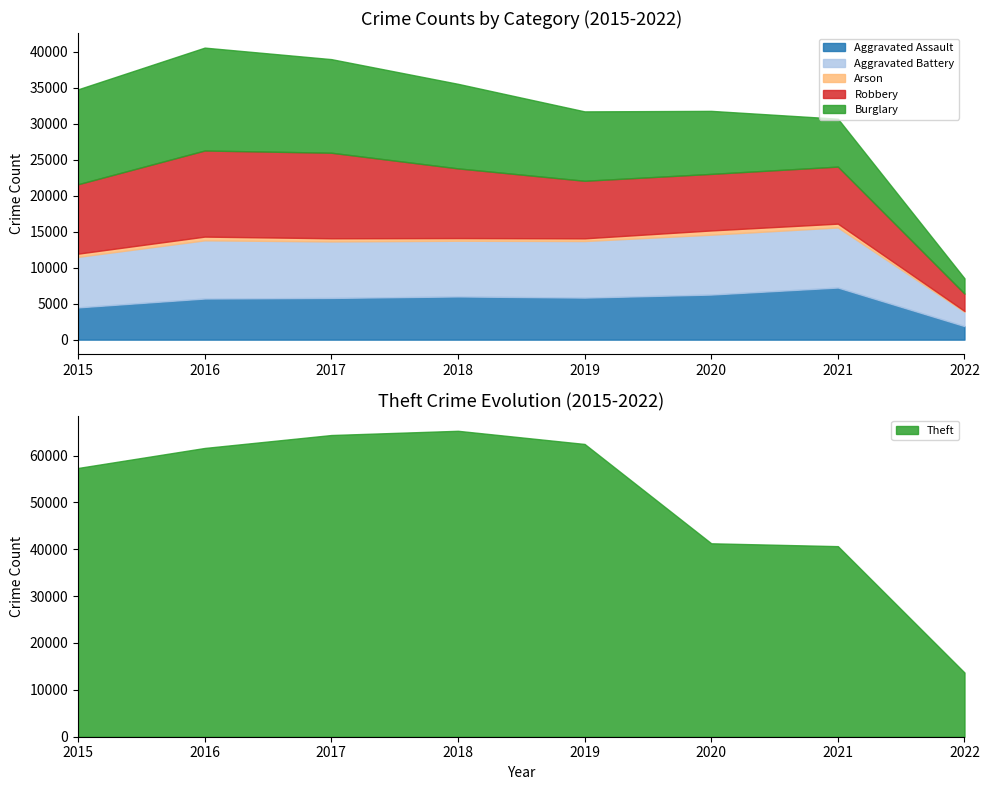

What is the smallest value displayed?

106